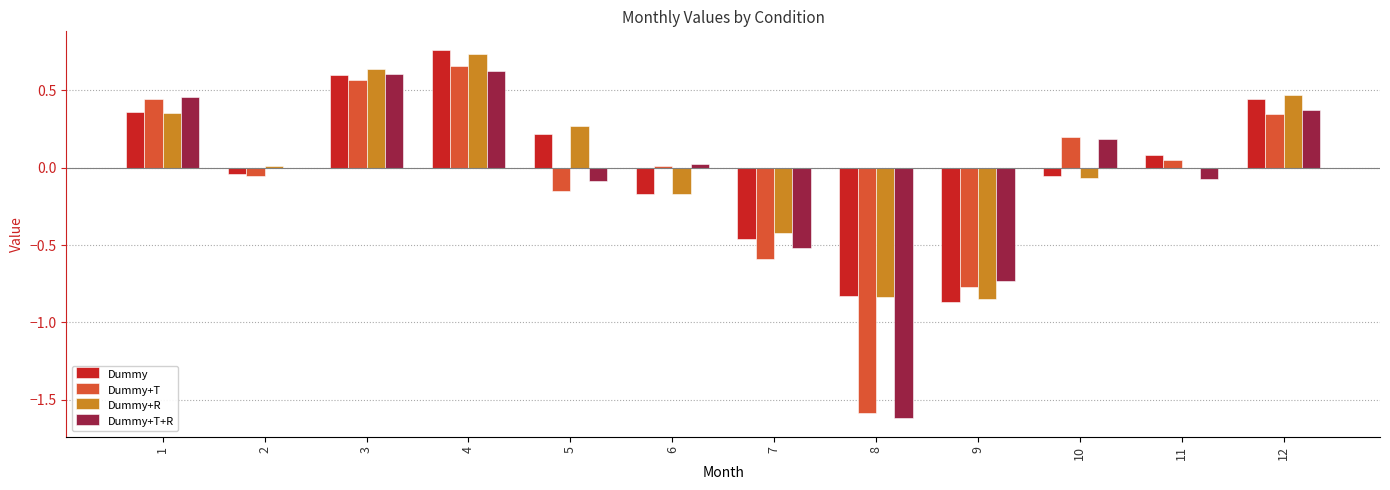

The value of Dummy+T+R at 8 is -2.3. True or false?

False